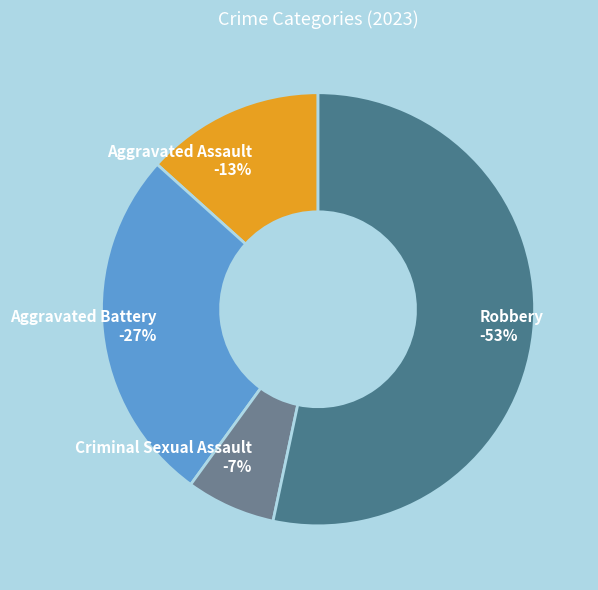

How many slices are in this pie chart?

4